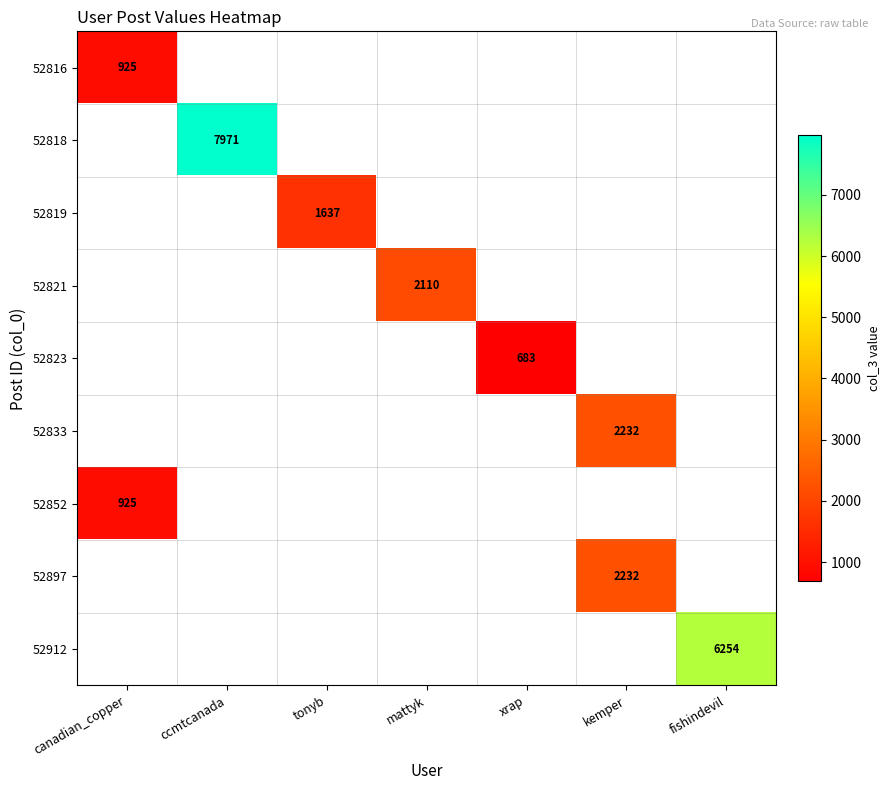

Which category has the lowest value across all series?

xrap